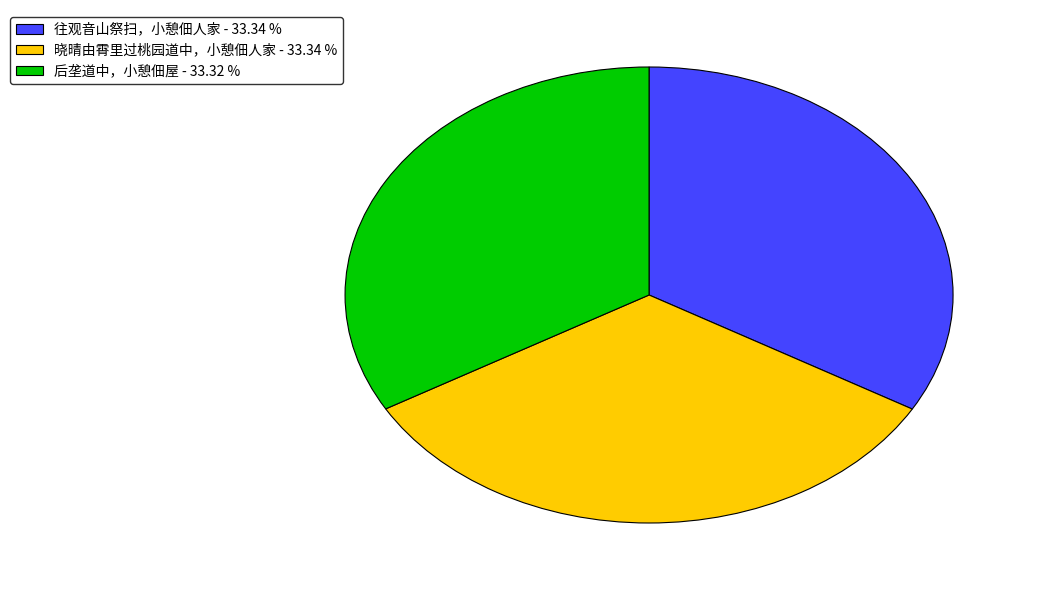

Does 往观音山祭扫，小憩佃人家 represent more than half of the total?

No